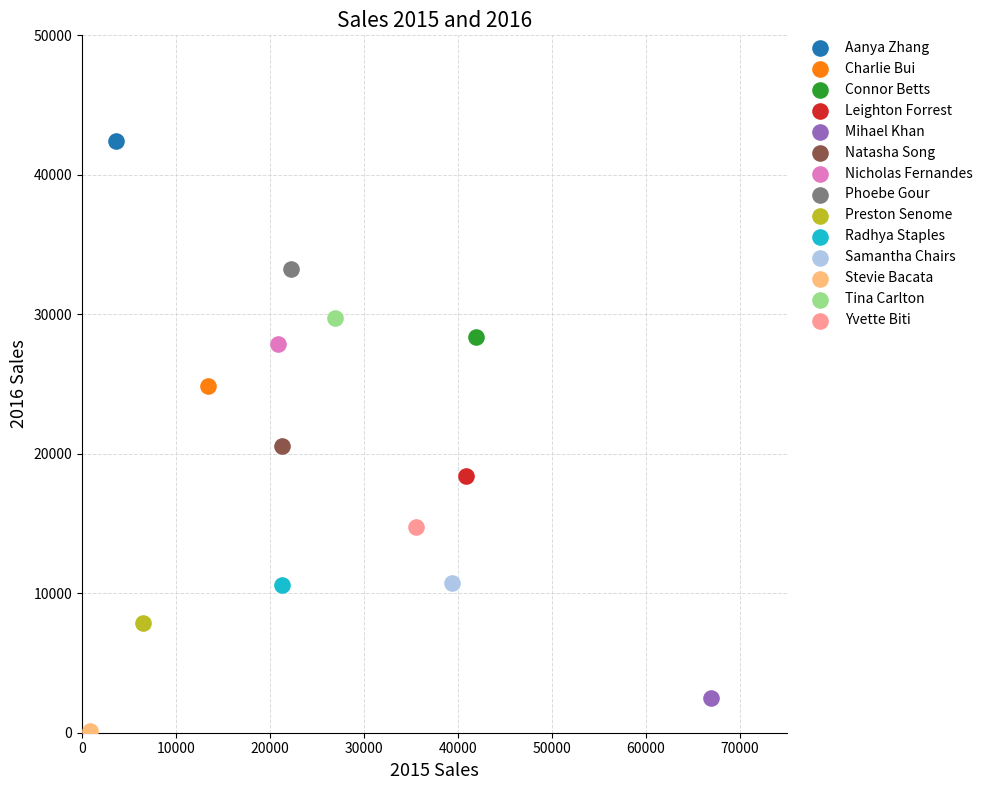

Which series contains the highest Y value?

Aanya Zhang